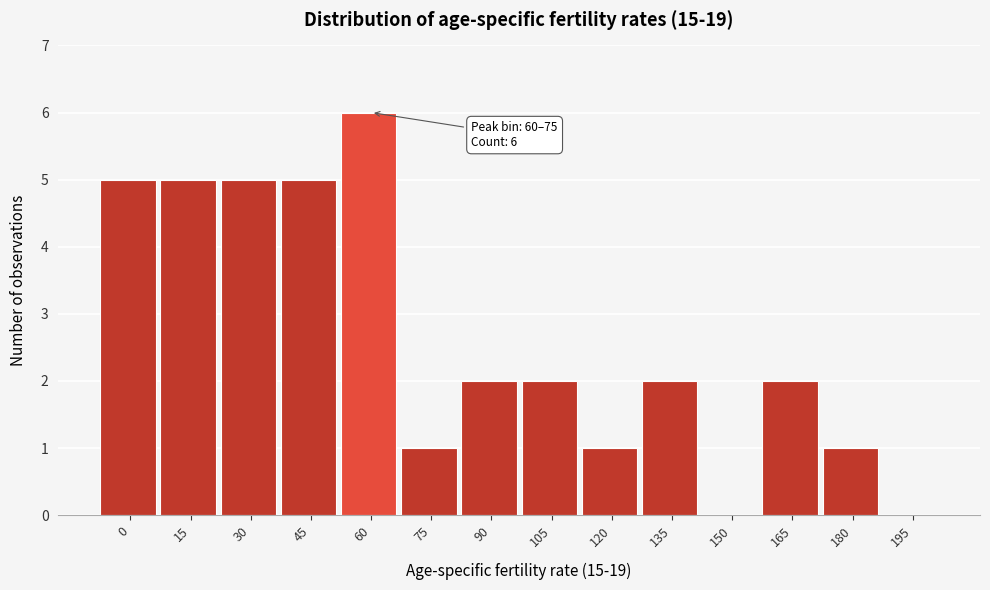

Reading left to right, transcribe all the data shown in this chart.

0=5	15=5	30=5	45=5	60=6	75=1	90=2	105=2	120=1	135=2	150=0	165=2	180=1	195=0